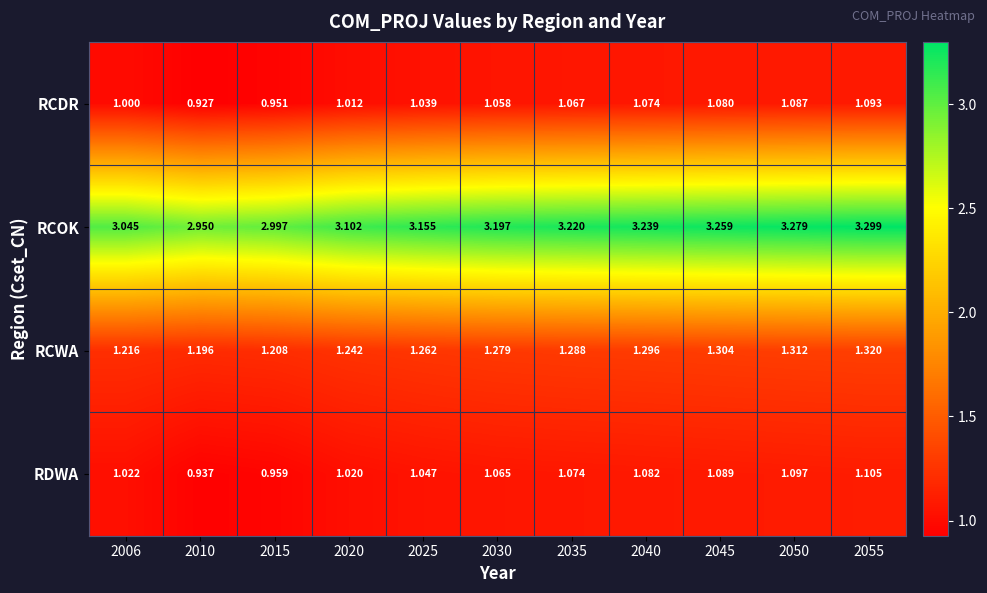

Count the number of data series in this chart.

4